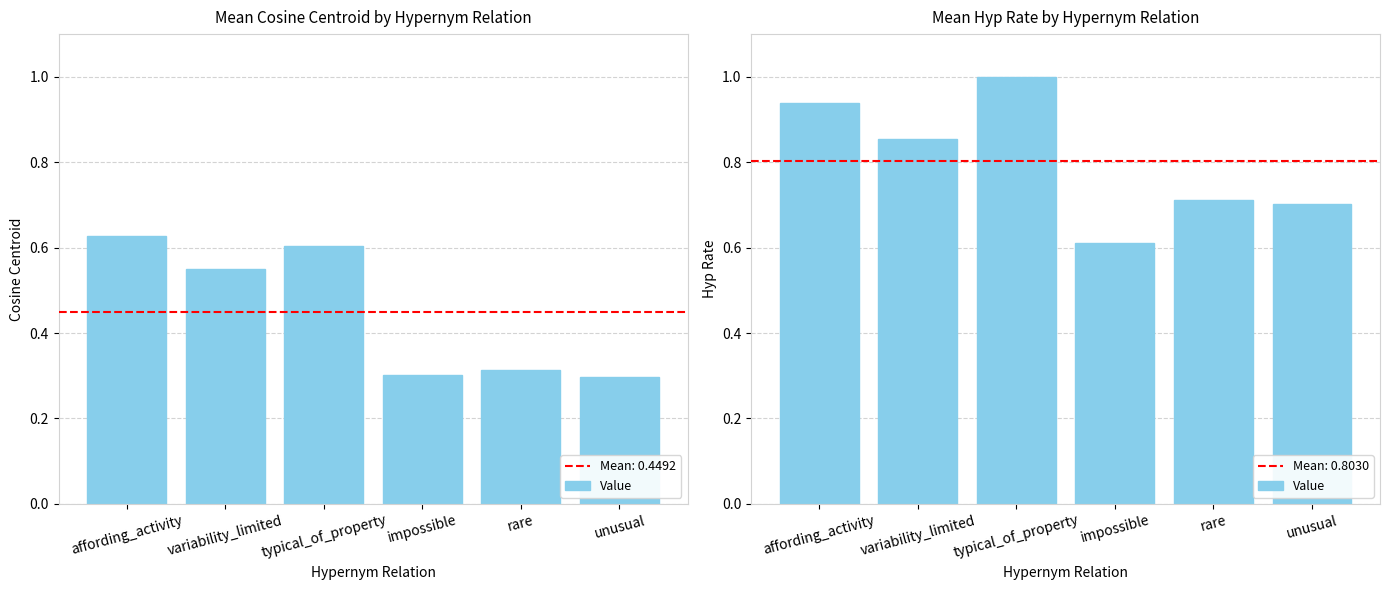

What is the label of the 6th bar from the left?

unusual